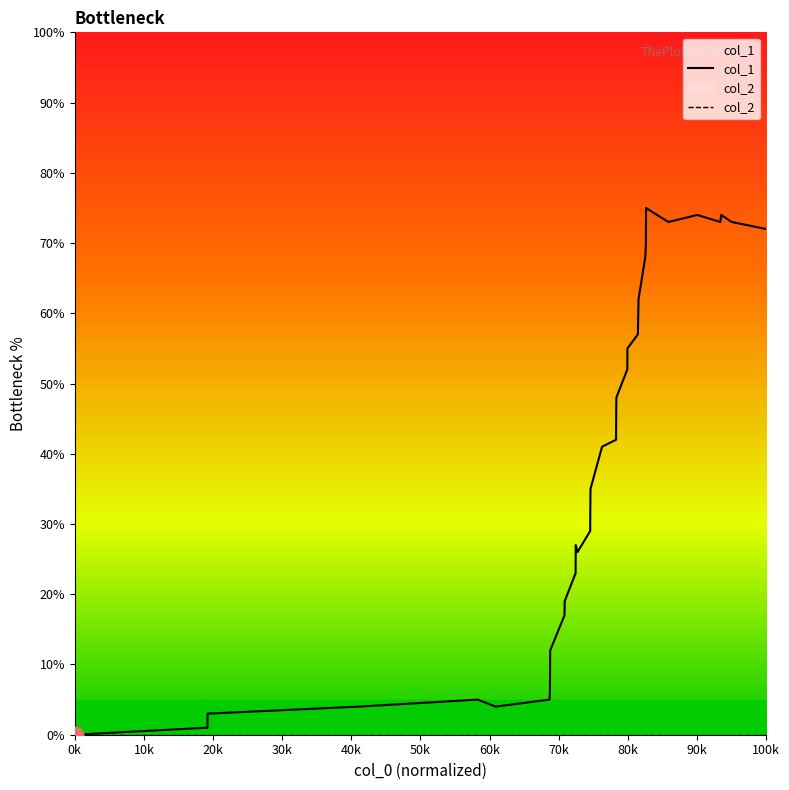

Which series has the largest total across all categories?

col_1